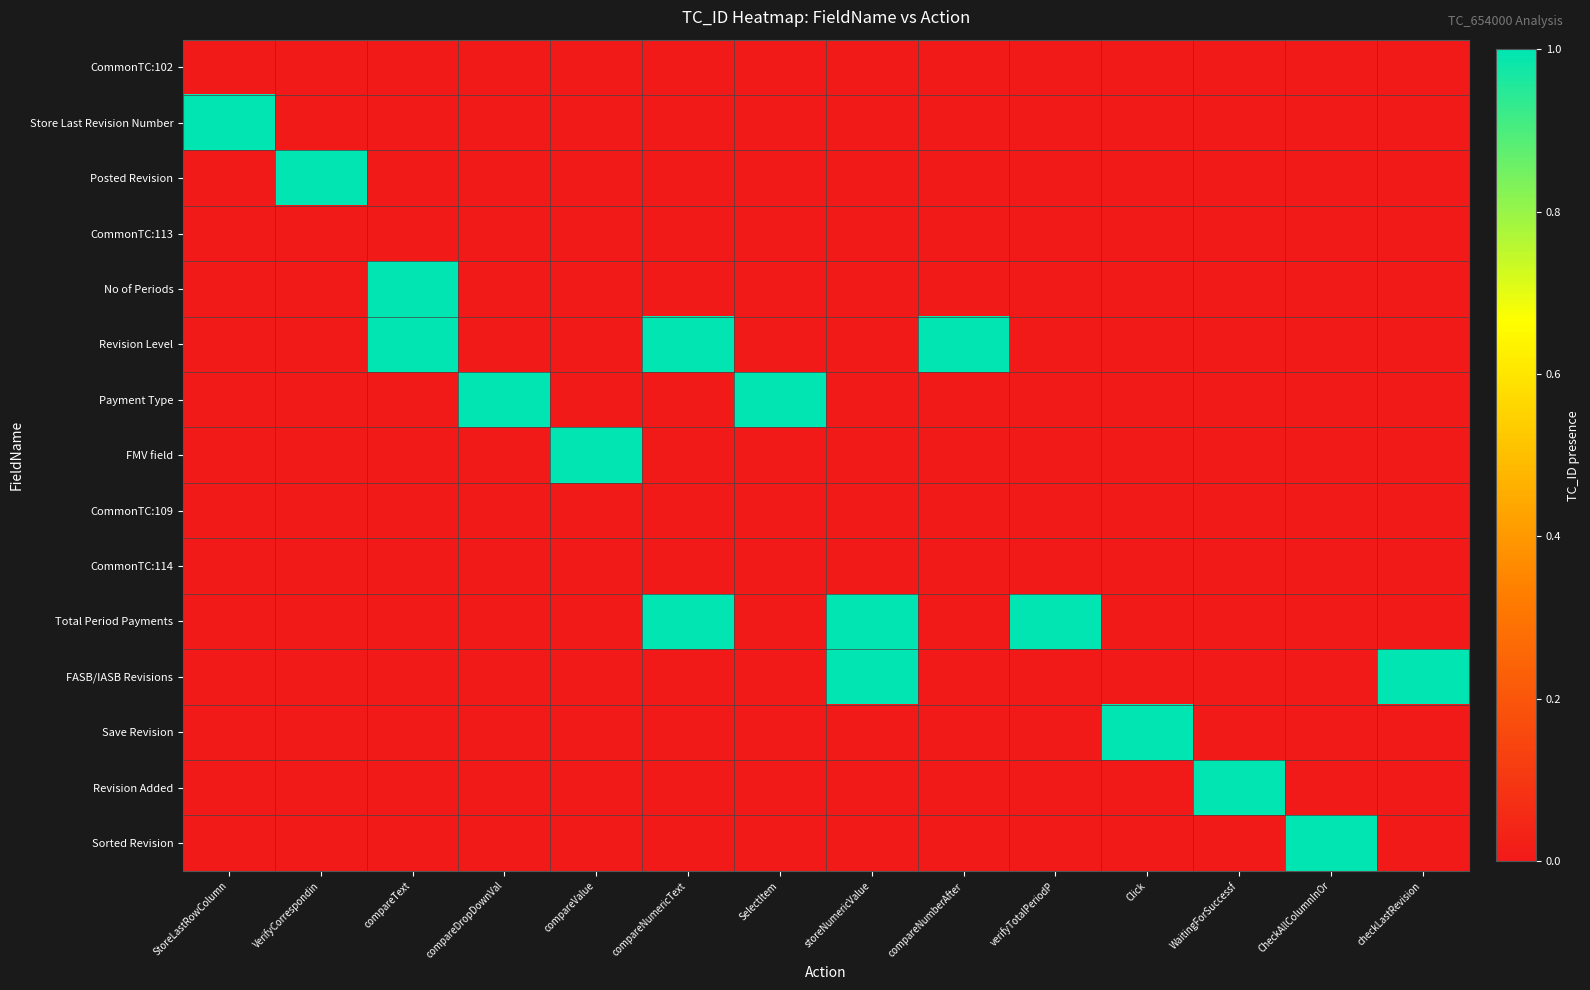

Reading left to right, transcribe all the data shown in this chart.

CommonTC:102: StoreLastRowColumn=0	VerifyCorrespondin=0	compareText=0	compareDropDownVal=0	compareValue=0	compareNumericText=0	SelectItem=0	storeNumericValue=0	compareNumberAfter=0	verifyTotalPeriodP=0	Click=0	WaitingForSuccessf=0	CheckAllColumnInOr=0	checkLastRevision=0
Store Last Revision Number: StoreLastRowColumn=1	VerifyCorrespondin=0	compareText=0	compareDropDownVal=0	compareValue=0	compareNumericText=0	SelectItem=0	storeNumericValue=0	compareNumberAfter=0	verifyTotalPeriodP=0	Click=0	WaitingForSuccessf=0	CheckAllColumnInOr=0	checkLastRevision=0
Posted Revision: StoreLastRowColumn=0	VerifyCorrespondin=1	compareText=0	compareDropDownVal=0	compareValue=0	compareNumericText=0	SelectItem=0	storeNumericValue=0	compareNumberAfter=0	verifyTotalPeriodP=0	Click=0	WaitingForSuccessf=0	CheckAllColumnInOr=0	checkLastRevision=0
CommonTC:113: StoreLastRowColumn=0	VerifyCorrespondin=0	compareText=0	compareDropDownVal=0	compareValue=0	compareNumericText=0	SelectItem=0	storeNumericValue=0	compareNumberAfter=0	verifyTotalPeriodP=0	Click=0	WaitingForSuccessf=0	CheckAllColumnInOr=0	checkLastRevision=0
No of Periods: StoreLastRowColumn=0	VerifyCorrespondin=0	compareText=1	compareDropDownVal=0	compareValue=0	compareNumericText=0	SelectItem=0	storeNumericValue=0	compareNumberAfter=0	verifyTotalPeriodP=0	Click=0	WaitingForSuccessf=0	CheckAllColumnInOr=0	checkLastRevision=0
Revision Level: StoreLastRowColumn=0	VerifyCorrespondin=0	compareText=1	compareDropDownVal=0	compareValue=0	compareNumericText=1	SelectItem=0	storeNumericValue=0	compareNumberAfter=1	verifyTotalPeriodP=0	Click=0	WaitingForSuccessf=0	CheckAllColumnInOr=0	checkLastRevision=0
Payment Type: StoreLastRowColumn=0	VerifyCorrespondin=0	compareText=0	compareDropDownVal=1	compareValue=0	compareNumericText=0	SelectItem=1	storeNumericValue=0	compareNumberAfter=0	verifyTotalPeriodP=0	Click=0	WaitingForSuccessf=0	CheckAllColumnInOr=0	checkLastRevision=0
FMV field: StoreLastRowColumn=0	VerifyCorrespondin=0	compareText=0	compareDropDownVal=0	compareValue=1	compareNumericText=0	SelectItem=0	storeNumericValue=0	compareNumberAfter=0	verifyTotalPeriodP=0	Click=0	WaitingForSuccessf=0	CheckAllColumnInOr=0	checkLastRevision=0
CommonTC:109: StoreLastRowColumn=0	VerifyCorrespondin=0	compareText=0	compareDropDownVal=0	compareValue=0	compareNumericText=0	SelectItem=0	storeNumericValue=0	compareNumberAfter=0	verifyTotalPeriodP=0	Click=0	WaitingForSuccessf=0	CheckAllColumnInOr=0	checkLastRevision=0
CommonTC:114: StoreLastRowColumn=0	VerifyCorrespondin=0	compareText=0	compareDropDownVal=0	compareValue=0	compareNumericText=0	SelectItem=0	storeNumericValue=0	compareNumberAfter=0	verifyTotalPeriodP=0	Click=0	WaitingForSuccessf=0	CheckAllColumnInOr=0	checkLastRevision=0
Total Period Payments: StoreLastRowColumn=0	VerifyCorrespondin=0	compareText=0	compareDropDownVal=0	compareValue=0	compareNumericText=1	SelectItem=0	storeNumericValue=1	compareNumberAfter=0	verifyTotalPeriodP=1	Click=0	WaitingForSuccessf=0	CheckAllColumnInOr=0	checkLastRevision=0
FASB/IASB Revisions: StoreLastRowColumn=0	VerifyCorrespondin=0	compareText=0	compareDropDownVal=0	compareValue=0	compareNumericText=0	SelectItem=0	storeNumericValue=1	compareNumberAfter=0	verifyTotalPeriodP=0	Click=0	WaitingForSuccessf=0	CheckAllColumnInOr=0	checkLastRevision=1
Save Revision: StoreLastRowColumn=0	VerifyCorrespondin=0	compareText=0	compareDropDownVal=0	compareValue=0	compareNumericText=0	SelectItem=0	storeNumericValue=0	compareNumberAfter=0	verifyTotalPeriodP=0	Click=1	WaitingForSuccessf=0	CheckAllColumnInOr=0	checkLastRevision=0
Revision Added: StoreLastRowColumn=0	VerifyCorrespondin=0	compareText=0	compareDropDownVal=0	compareValue=0	compareNumericText=0	SelectItem=0	storeNumericValue=0	compareNumberAfter=0	verifyTotalPeriodP=0	Click=0	WaitingForSuccessf=1	CheckAllColumnInOr=0	checkLastRevision=0
Sorted Revision: StoreLastRowColumn=0	VerifyCorrespondin=0	compareText=0	compareDropDownVal=0	compareValue=0	compareNumericText=0	SelectItem=0	storeNumericValue=0	compareNumberAfter=0	verifyTotalPeriodP=0	Click=0	WaitingForSuccessf=0	CheckAllColumnInOr=1	checkLastRevision=0